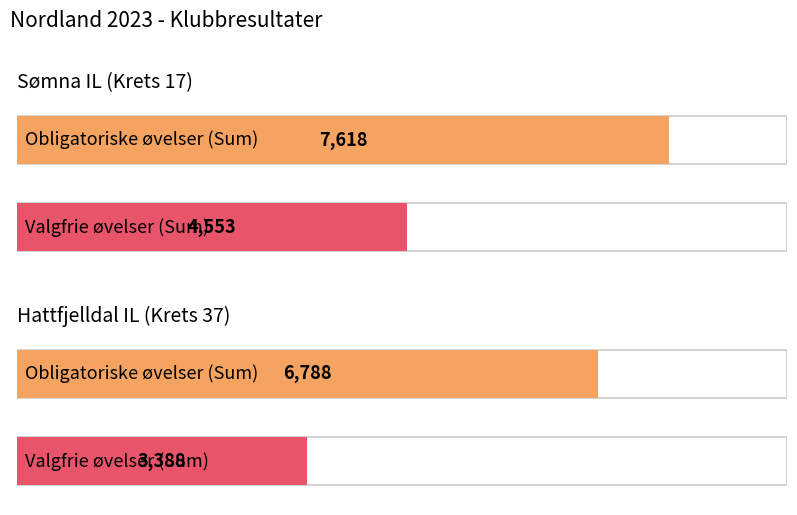

Count the Obligatoriske øvelser (Sum) values in the range 6788 to 7618.

2